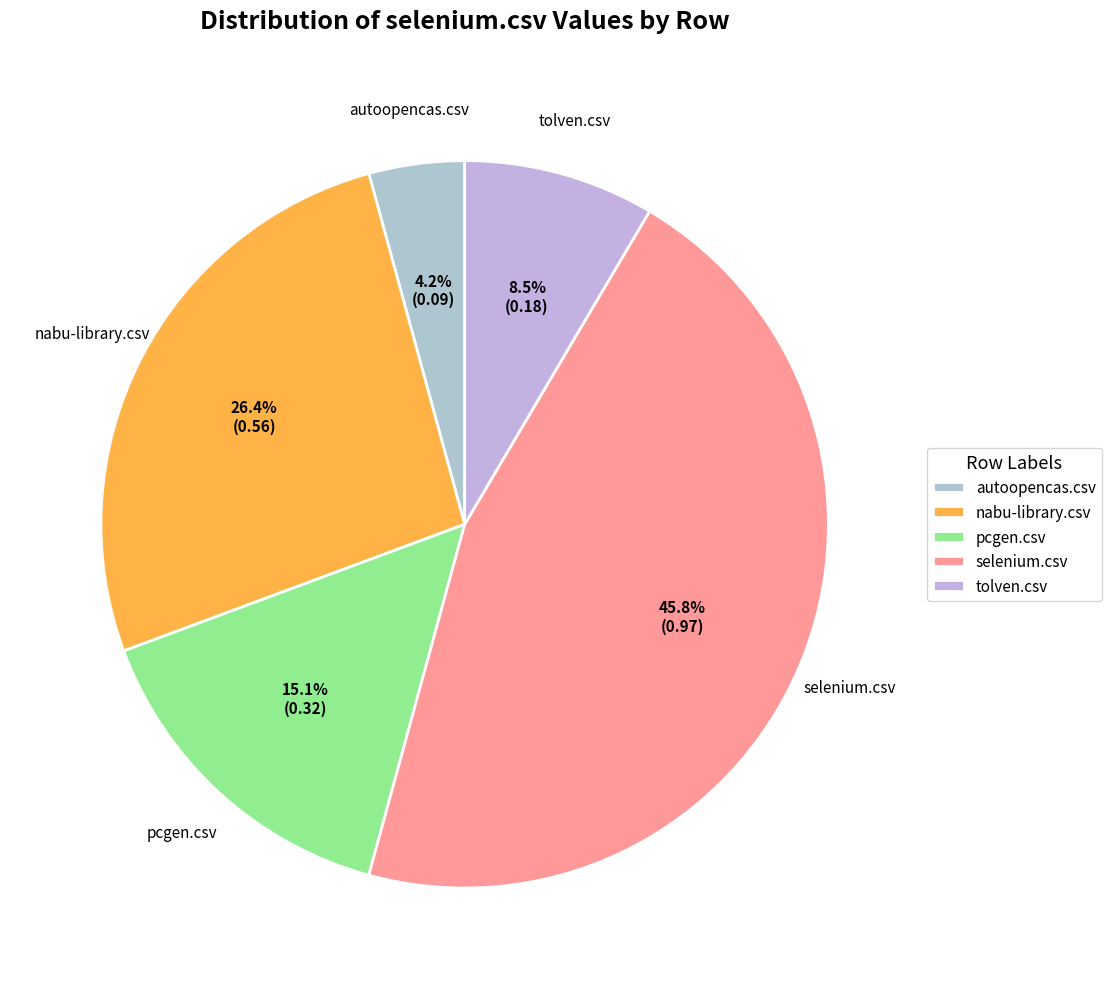

Is pcgen.csv the majority of the pie?

No